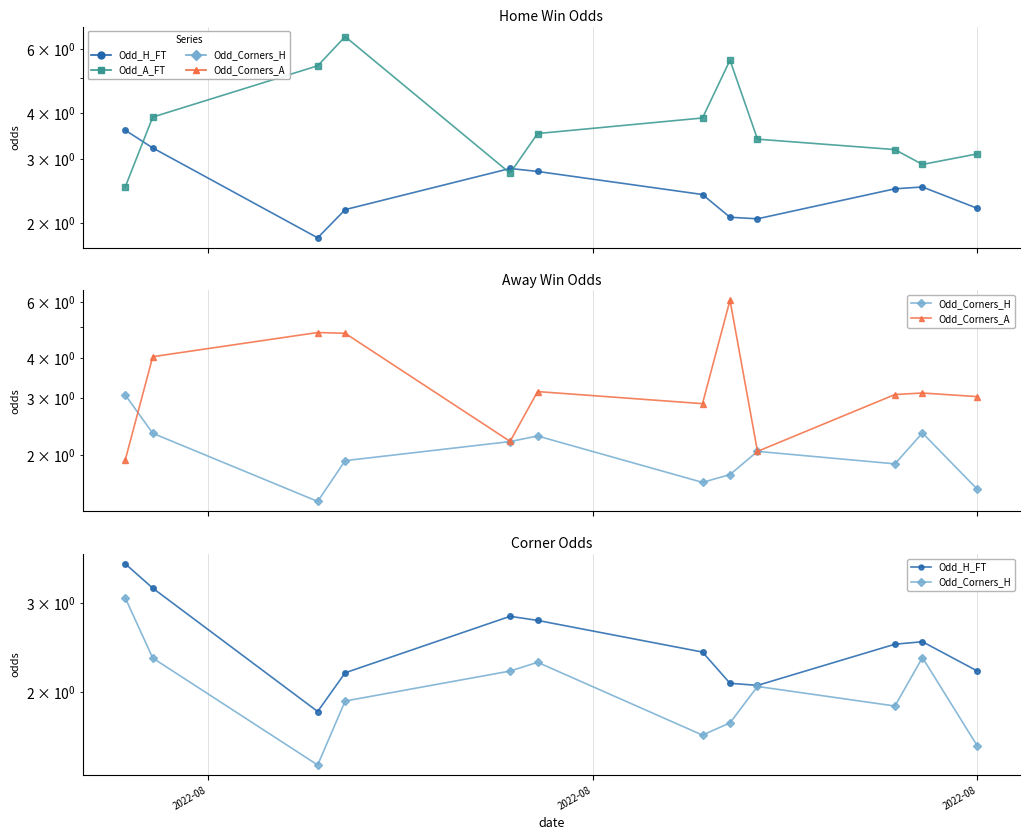

How many interior local valleys does the Odd_A_FT series have?

2